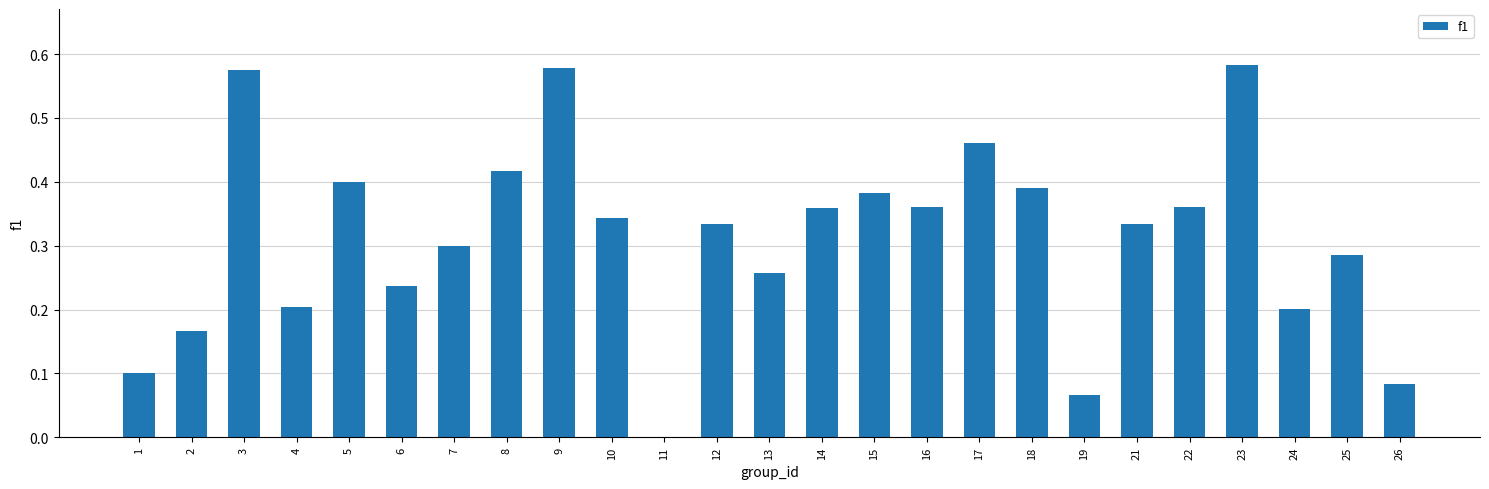

The value at 14 is 0.4. True or false?

True